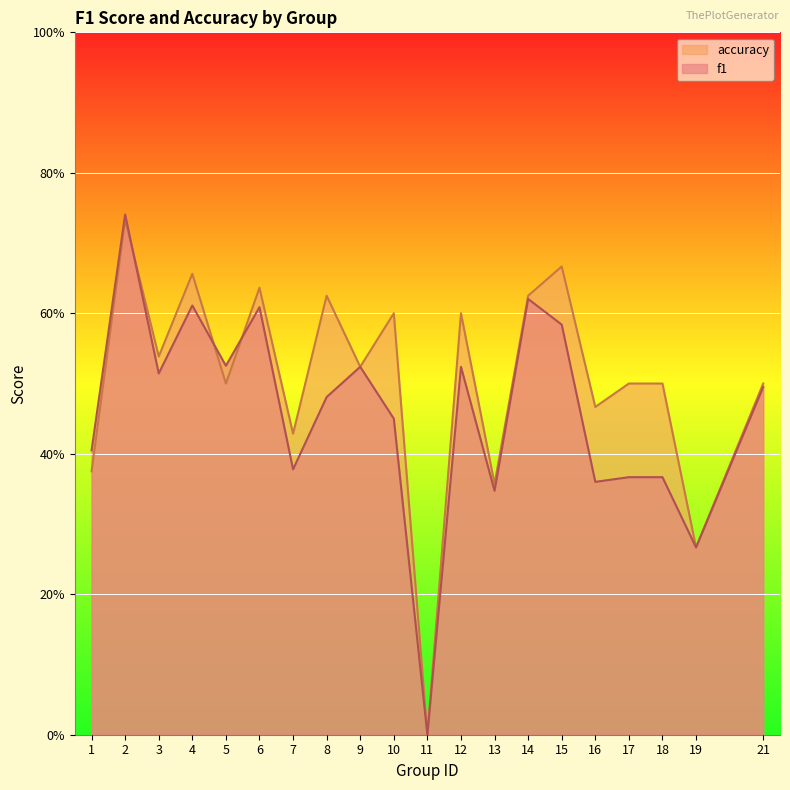

After their last crossing, which series has the higher values: accuracy or f1?

accuracy